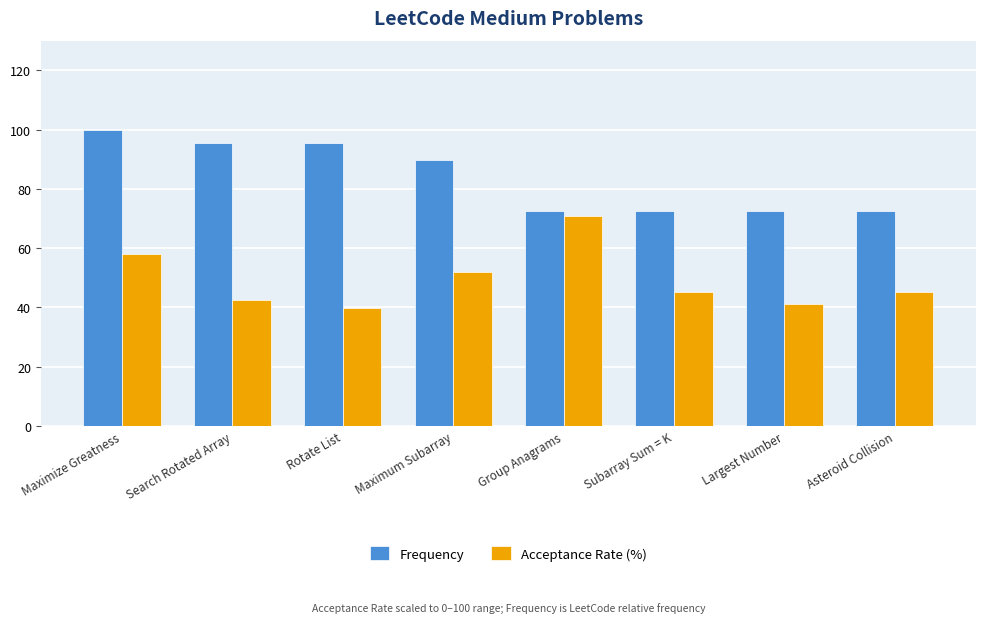

Between Maximize Greatness and Largest Number, which series saw the biggest shift?

Frequency